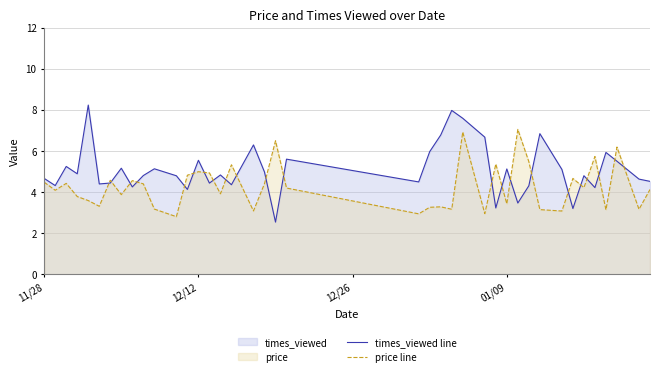

What is the maximum value shown in the chart?

8.2